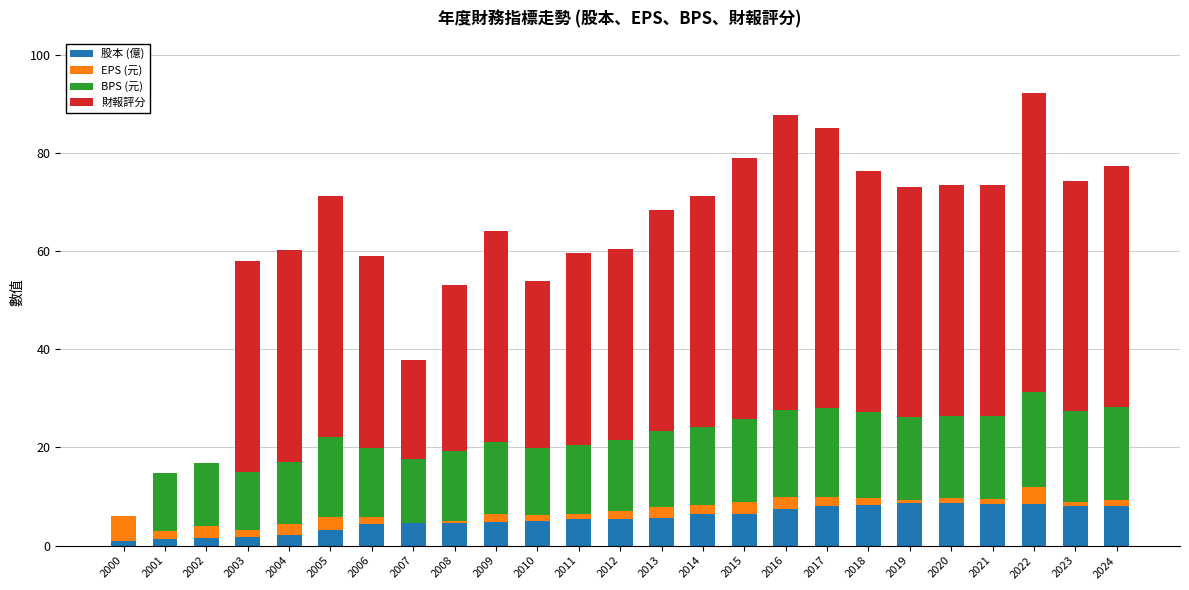

What are all the series names shown in the legend?

股本 (億), EPS (元), BPS (元), 財報評分